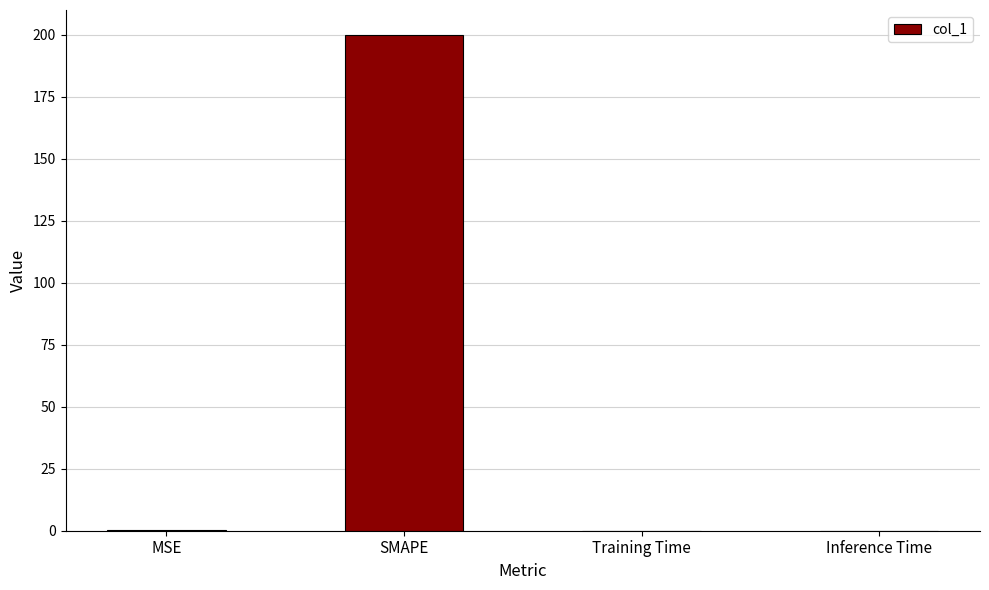

Which category has the highest value across all series?

SMAPE